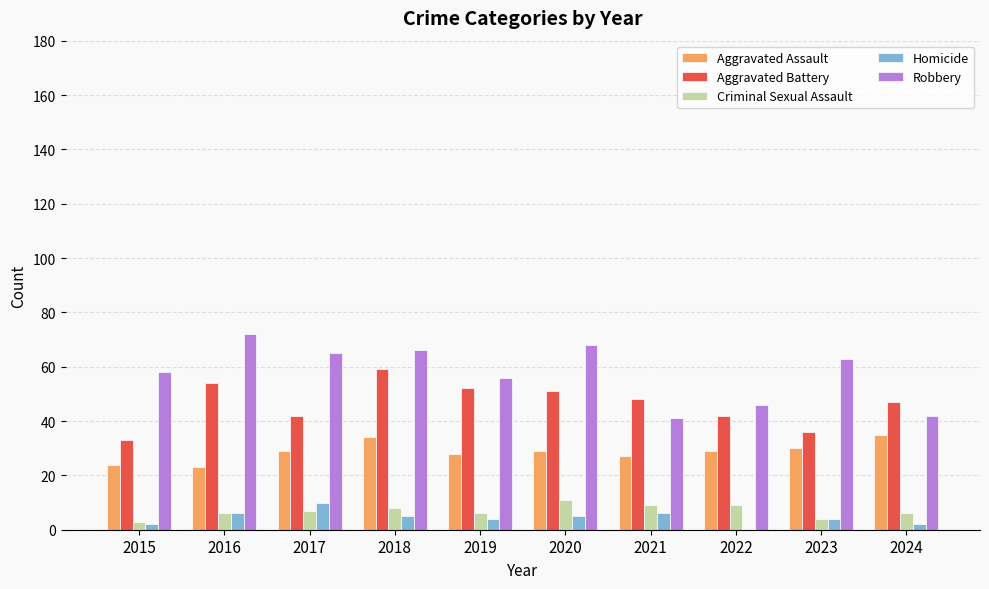

Which series has the largest total across all categories?

Robbery